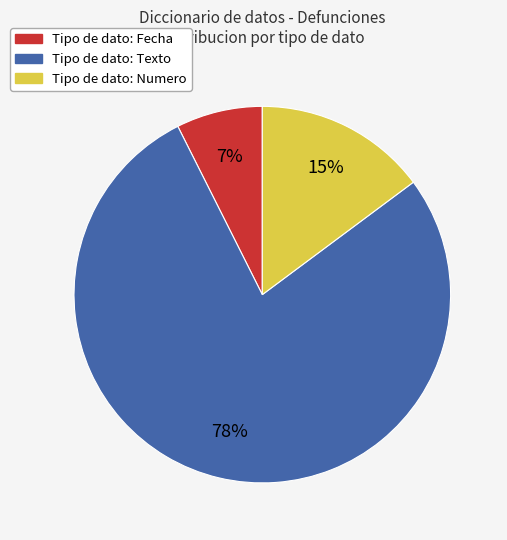

Which slice is the smallest?

Tipo de dato: Fecha